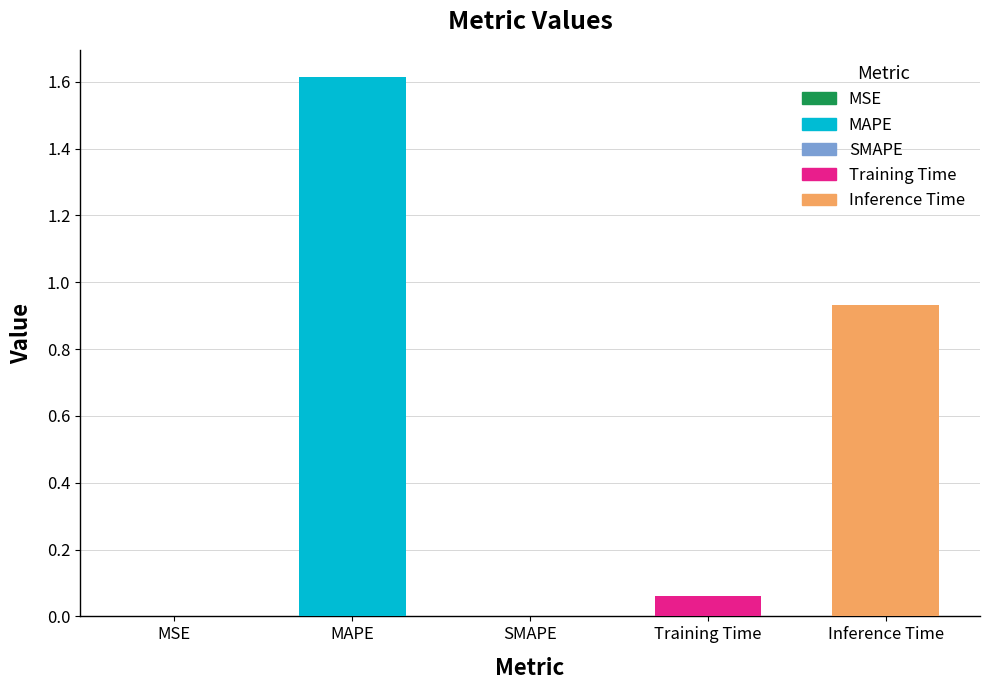

Is it true that the value at Training Time is 0.0?

False